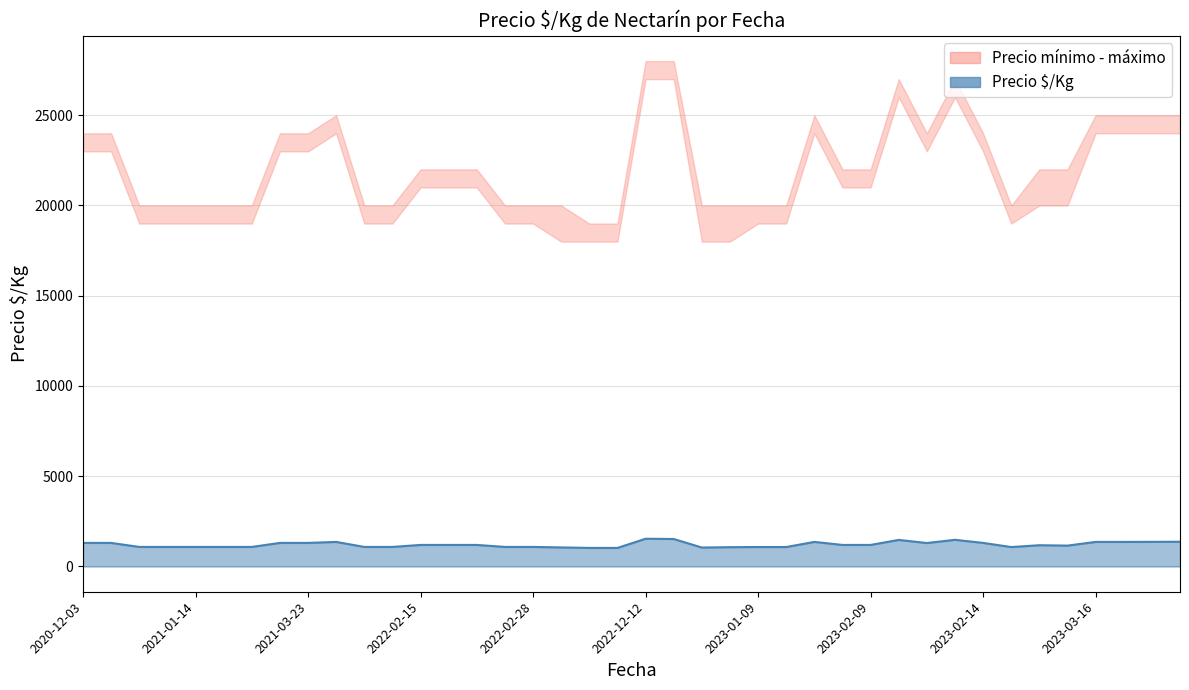

What is the difference between the second highest and minimum values?

494